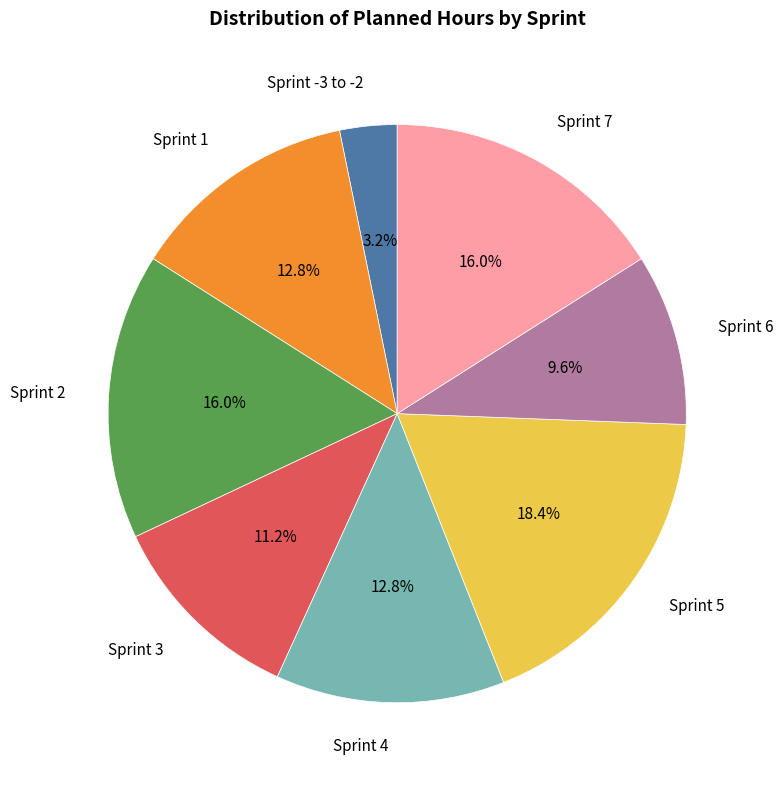

To the nearest percent, what is the difference between the Sprint 7 and Sprint 4 slice percentages?

3%